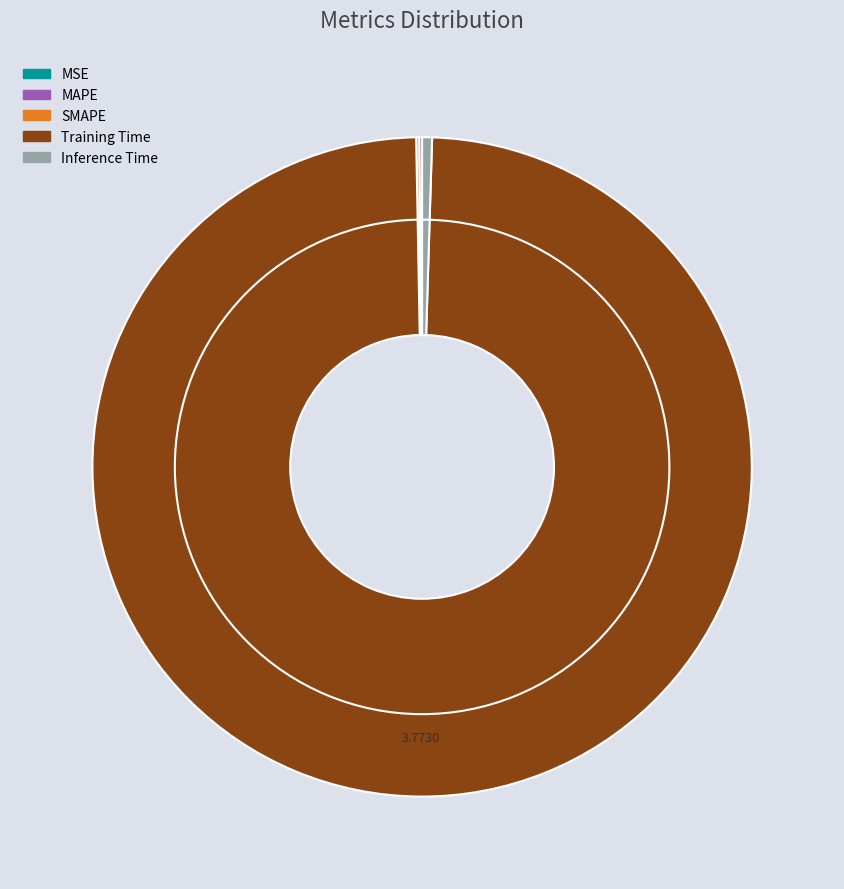

To the nearest percent, what is the average slice percentage?

20%